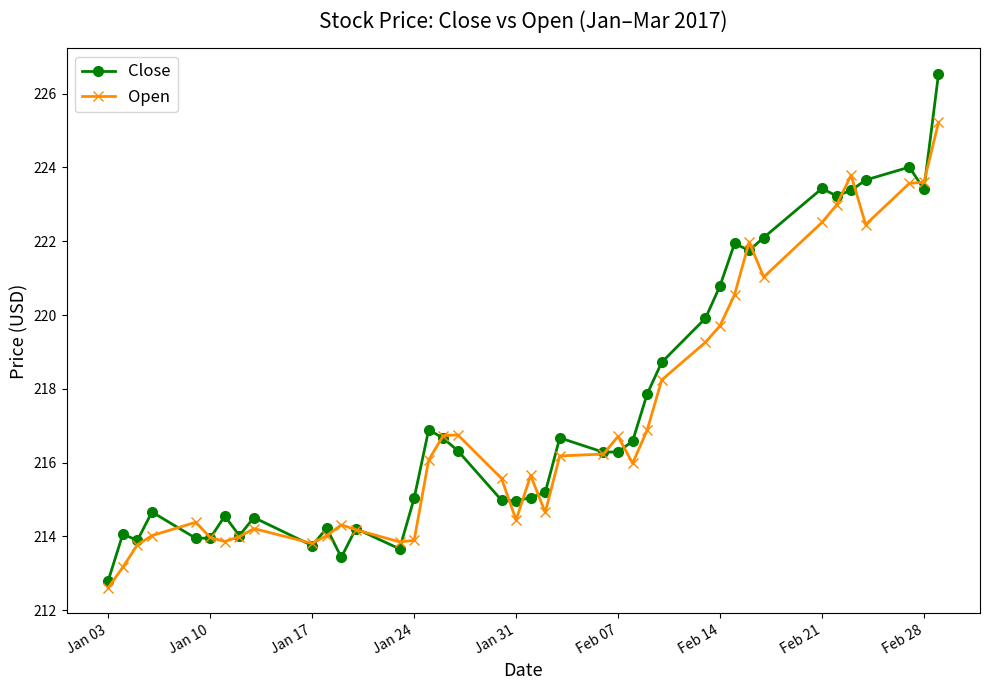

What is the highest value of the Close series?

226.5